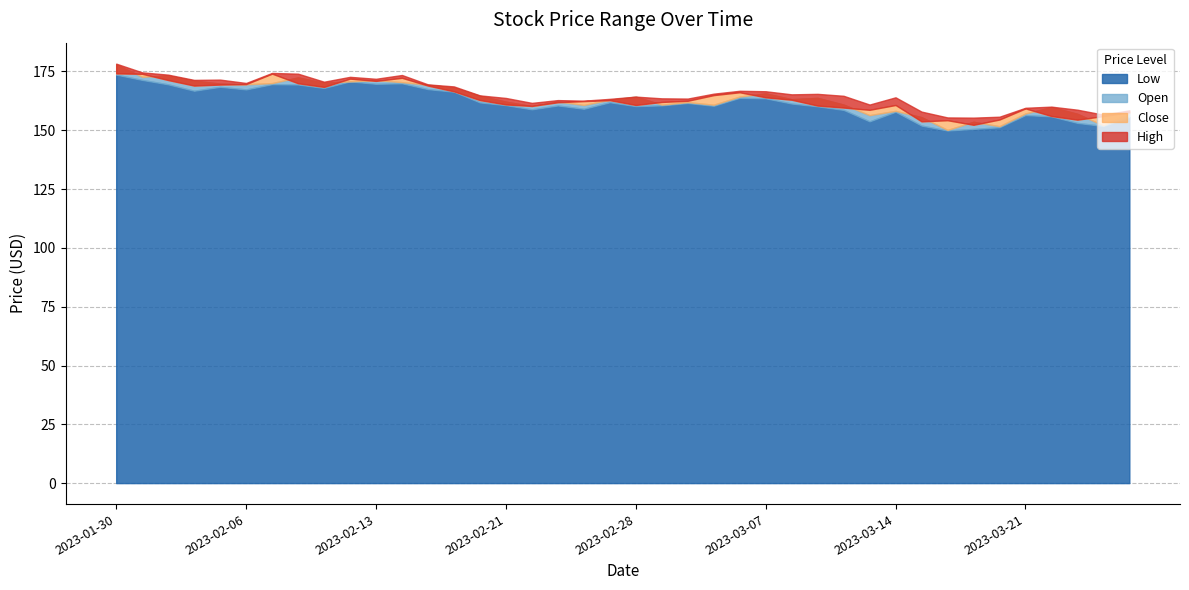

What position from the right is 2023-03-10?

12